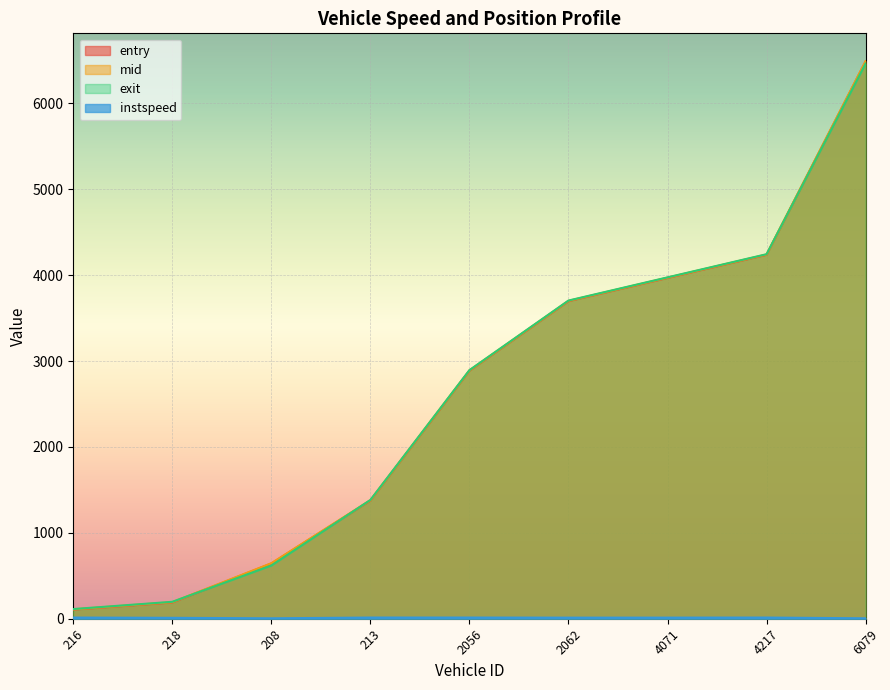

The entry series shows 317.7 at 218. True or false?

False